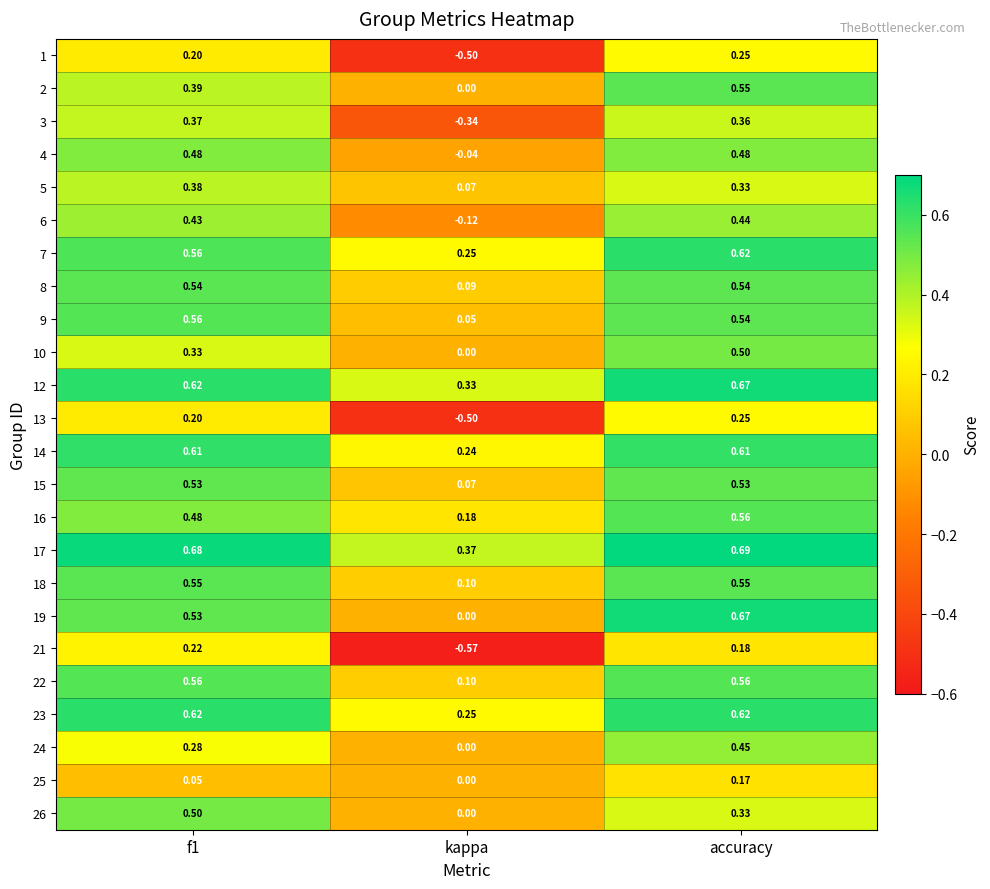

Which category has the highest value in the 2 series?

accuracy